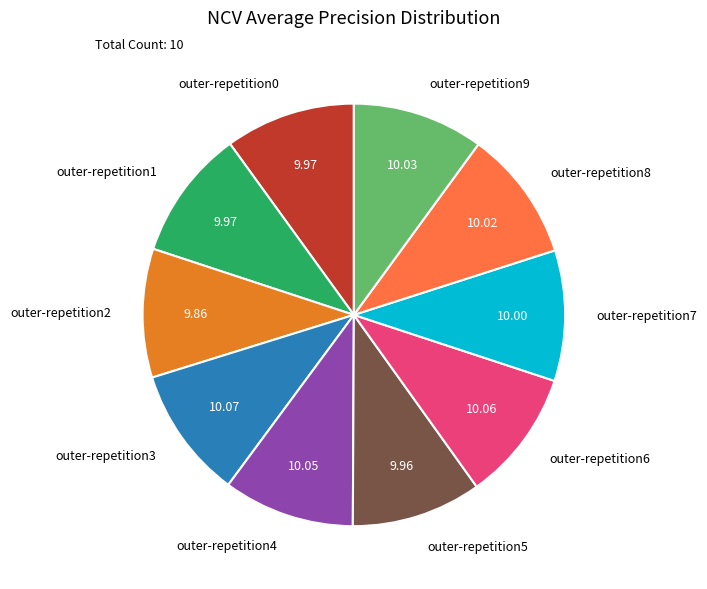

Is it true that outer-repetition7 is 21% of the pie?

False